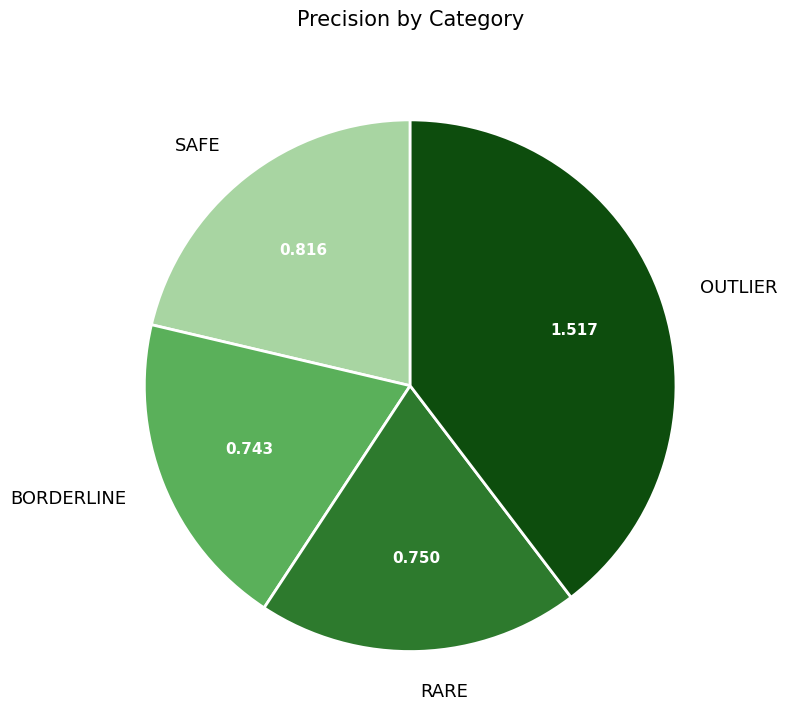

Is there a majority slice in this chart?

No